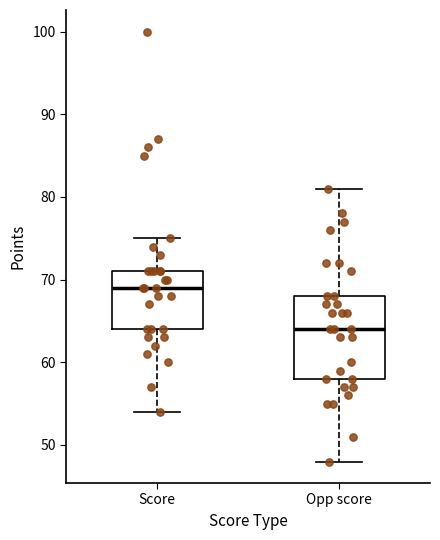

Which box is the tallest, from its lower edge to its upper edge?

Opp score